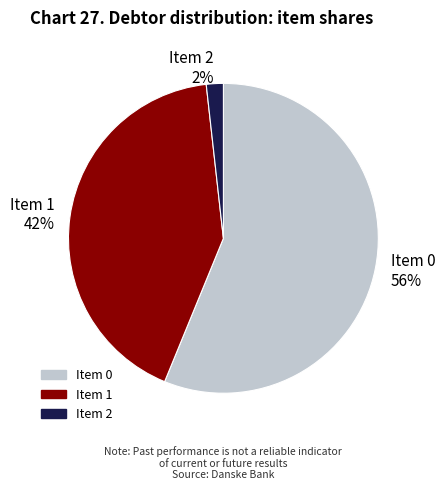

To the nearest percent, what is the difference between the largest and smallest slice percentages?

54%